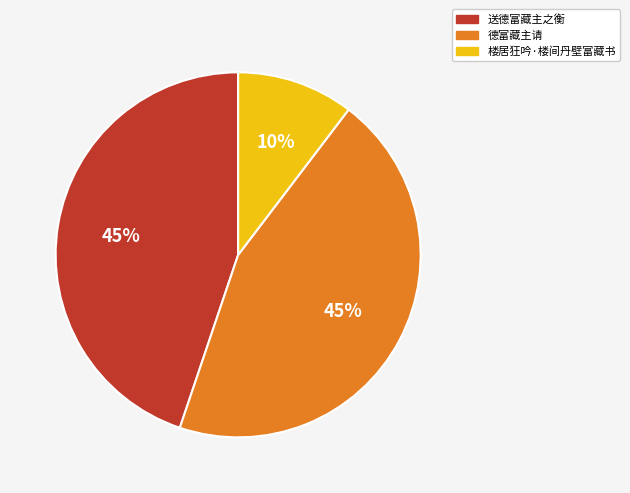

To the nearest percent, what is the average slice percentage?

33%